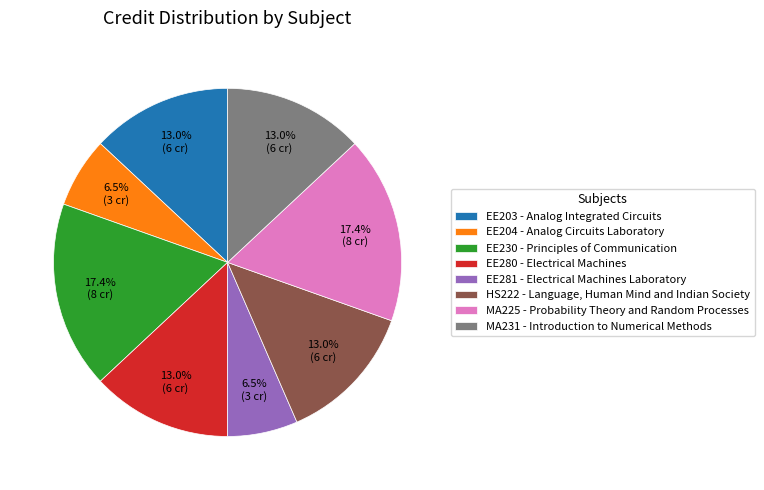

Is it true that EE204 is 13% of the pie?

False